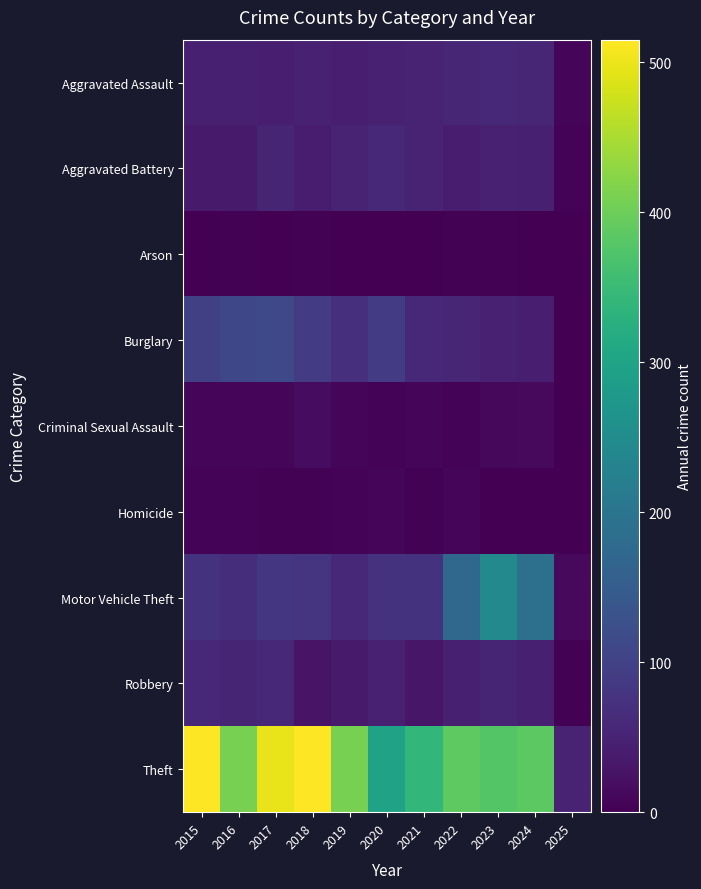

Reading left to right, transcribe all the data shown in this chart.

Aggravated Assault: 2015=46	2016=46	2017=44	2018=48	2019=44	2020=48	2021=50	2022=55	2023=59	2024=56	2025=7
Aggravated Battery: 2015=38	2016=37	2017=54	2018=39	2019=51	2020=59	2021=49	2022=42	2023=47	2024=46	2025=6
Arson: 2015=1	2016=4	2017=2	2018=3	2019=0	2020=2	2021=1	2022=3	2023=4	2024=2	2025=0
Burglary: 2015=98	2016=112	2017=114	2018=92	2019=72	2020=92	2021=57	2022=56	2023=48	2024=43	2025=1
Criminal Sexual Assault: 2015=7	2016=7	2017=7	2018=18	2019=7	2020=5	2021=9	2022=5	2023=11	2024=14	2025=0
Homicide: 2015=6	2016=5	2017=4	2018=3	2019=5	2020=10	2021=4	2022=9	2023=2	2024=1	2025=0
Motor Vehicle Theft: 2015=75	2016=67	2017=82	2018=78	2019=60	2020=75	2021=75	2022=175	2023=243	2024=191	2025=14
Robbery: 2015=59	2016=54	2017=60	2018=27	2019=38	2020=48	2021=32	2022=46	2023=53	2024=46	2025=4
Theft: 2015=515	2016=409	2017=497	2018=515	2019=409	2020=296	2021=341	2022=388	2023=377	2024=385	2025=52